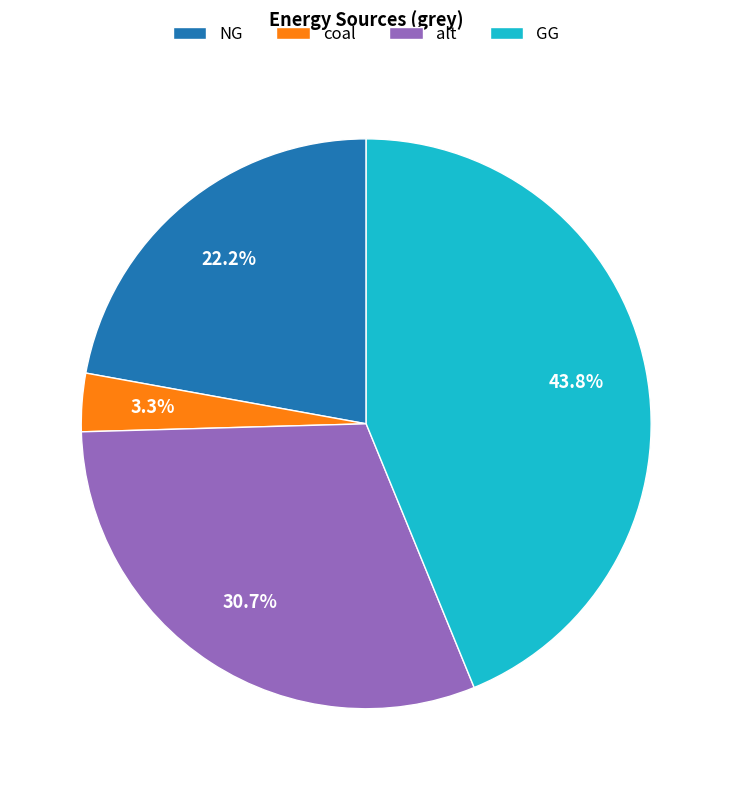

How many segments does this pie chart have?

4